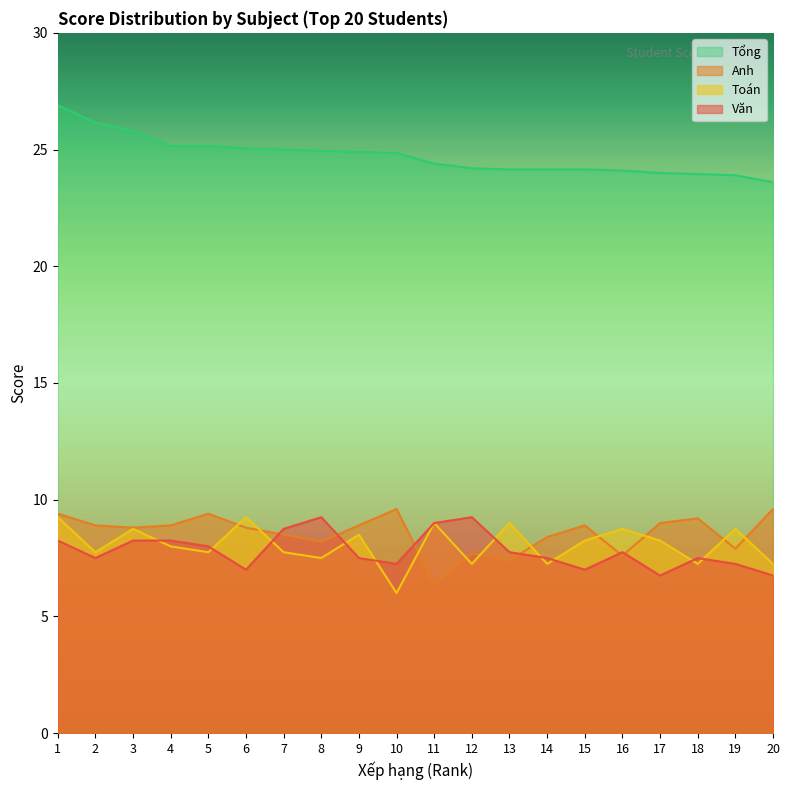

Is the value of Văn at 7 greater than the value of Tổng at 1?

No